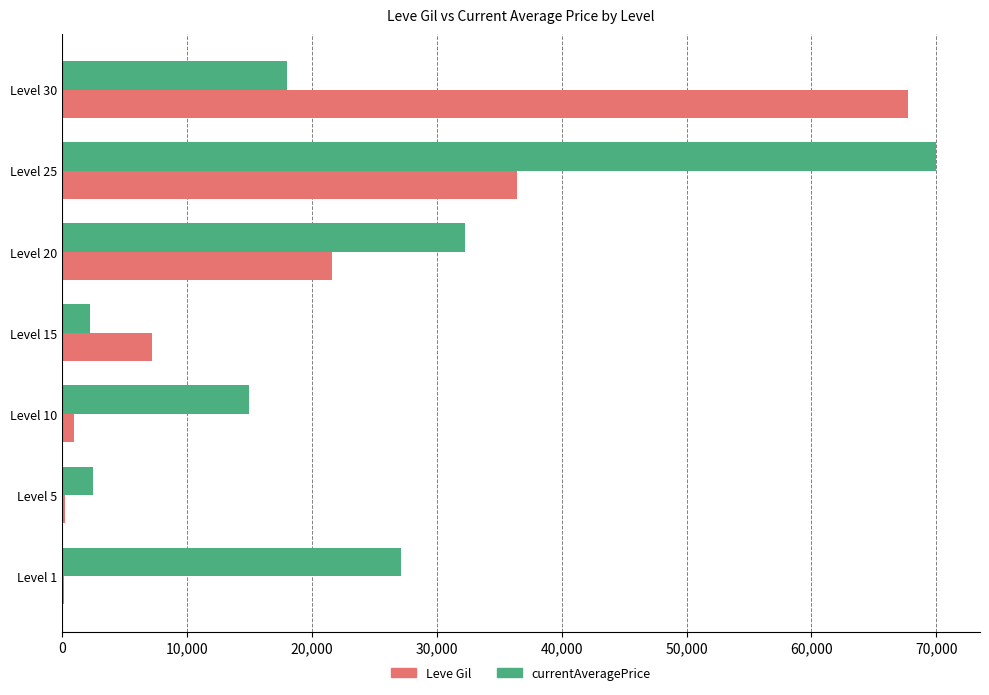

The value of Leve Gil at Level 25 is 23000. True or false?

False